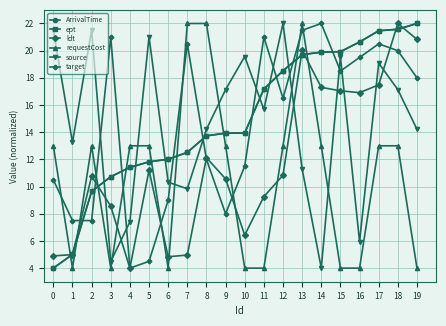

Does the chart display data point markers on the line(s)?

Yes